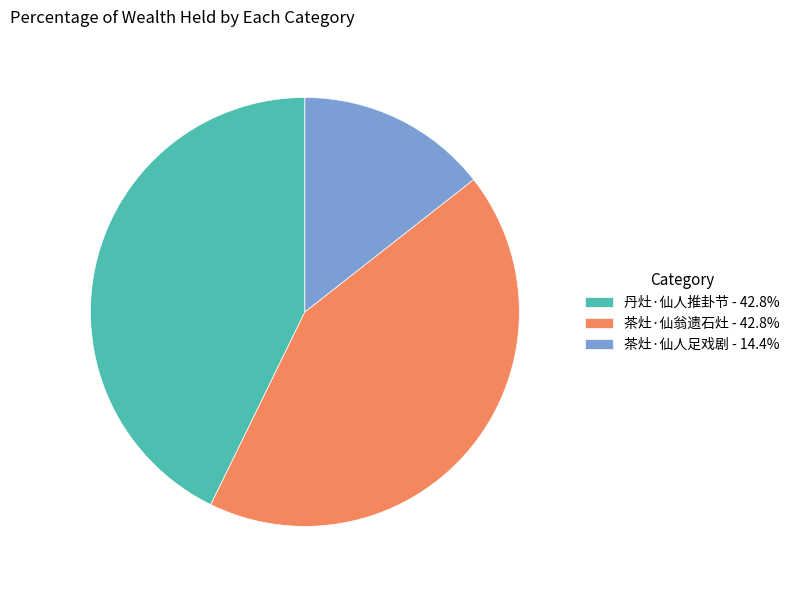

Is there a majority slice in this chart?

No